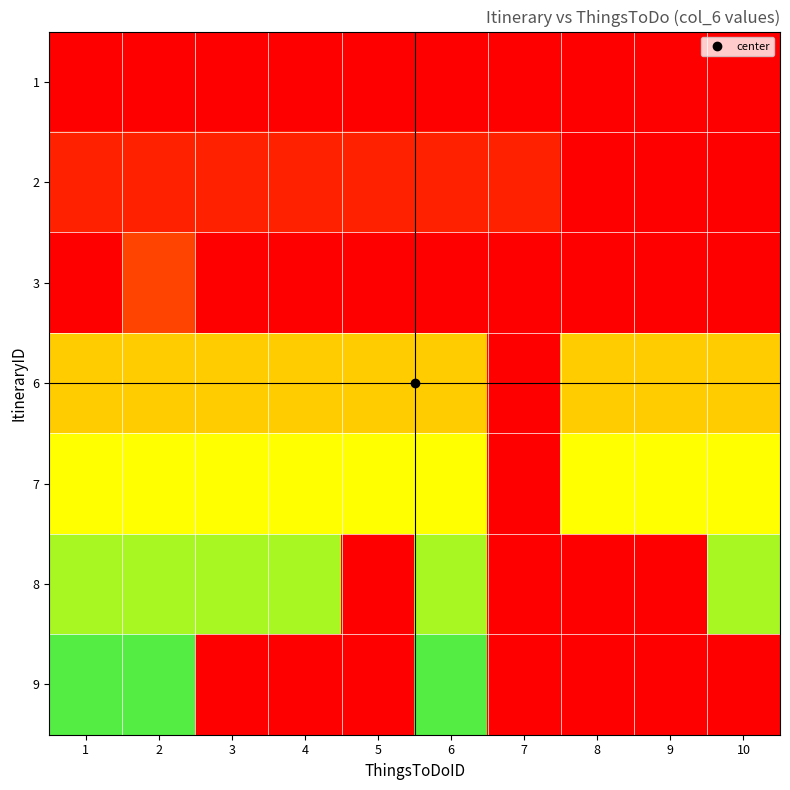

List the labels in order of 6 value, largest first.

1, 2, 3, 4, 5, 6, 7, 8, 9, 10